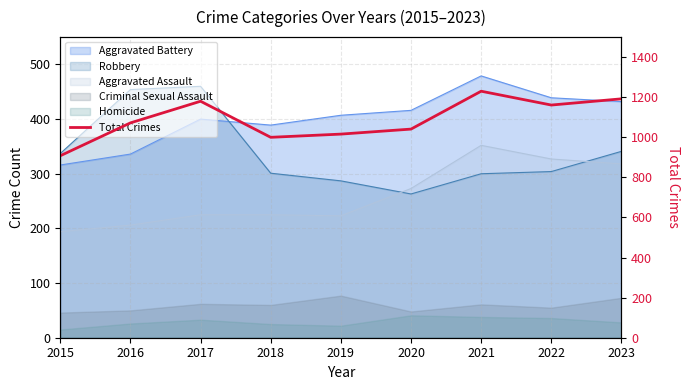

How many interior local valleys (lower than both neighbors) does the data have?

2